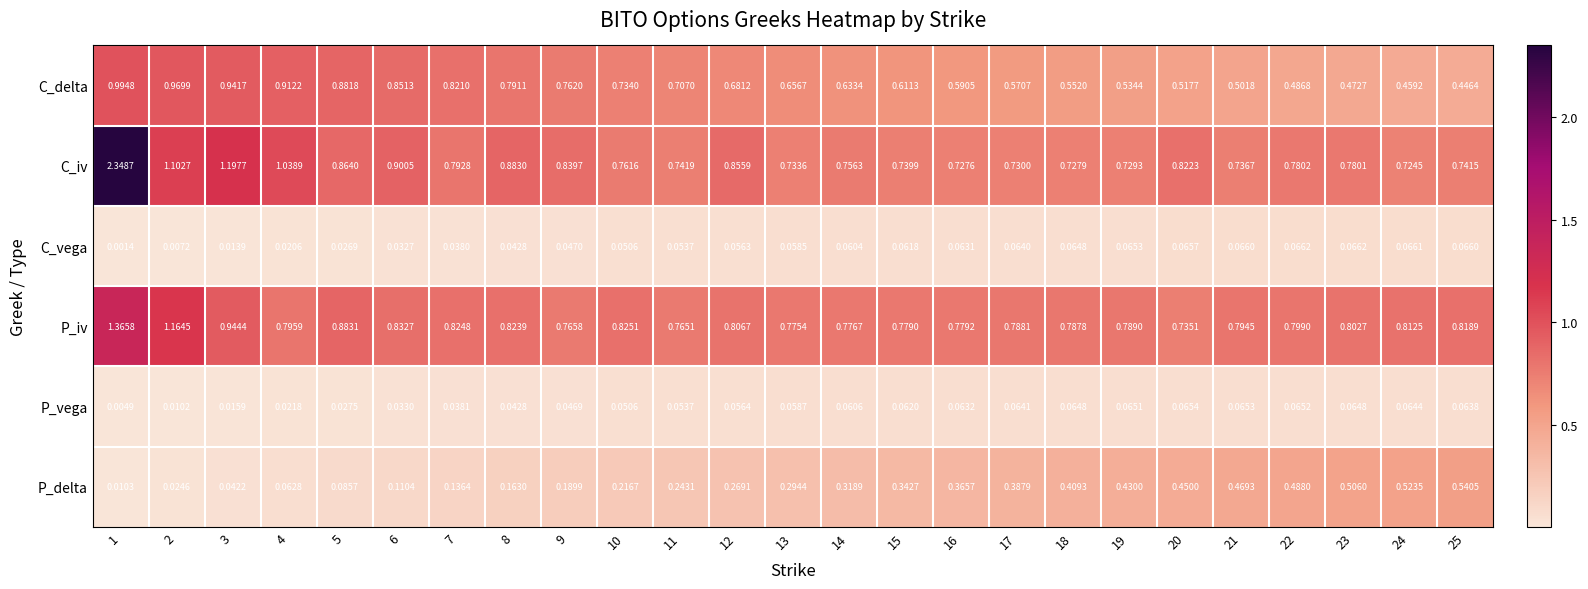

Which series has the largest total across all categories?

C_iv